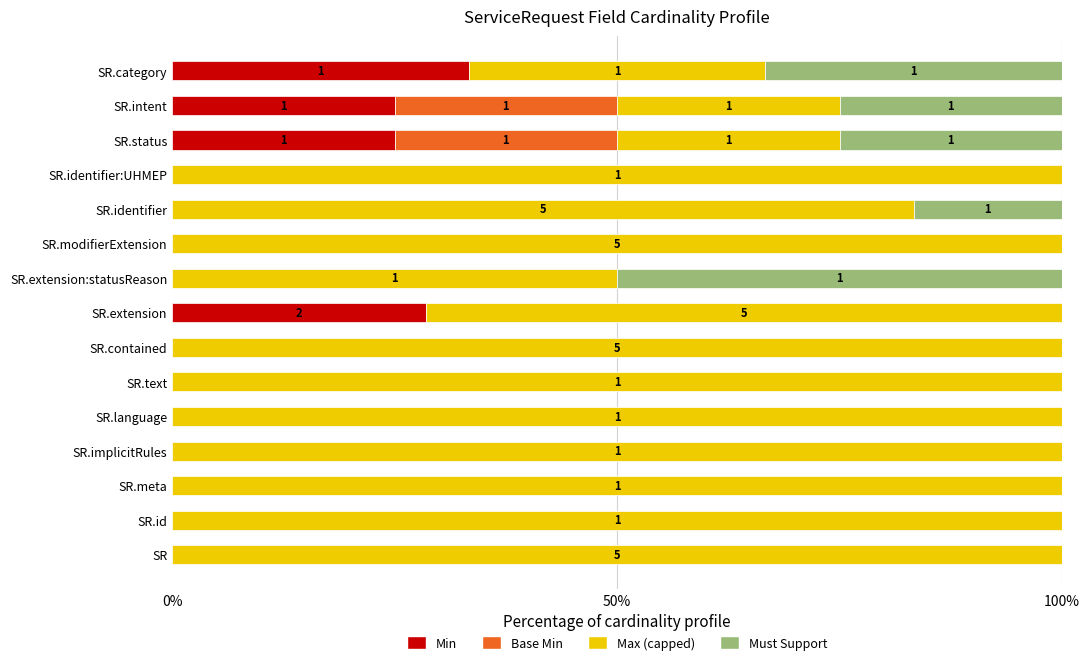

The value of Min at SR.contained is 0.0. True or false?

True